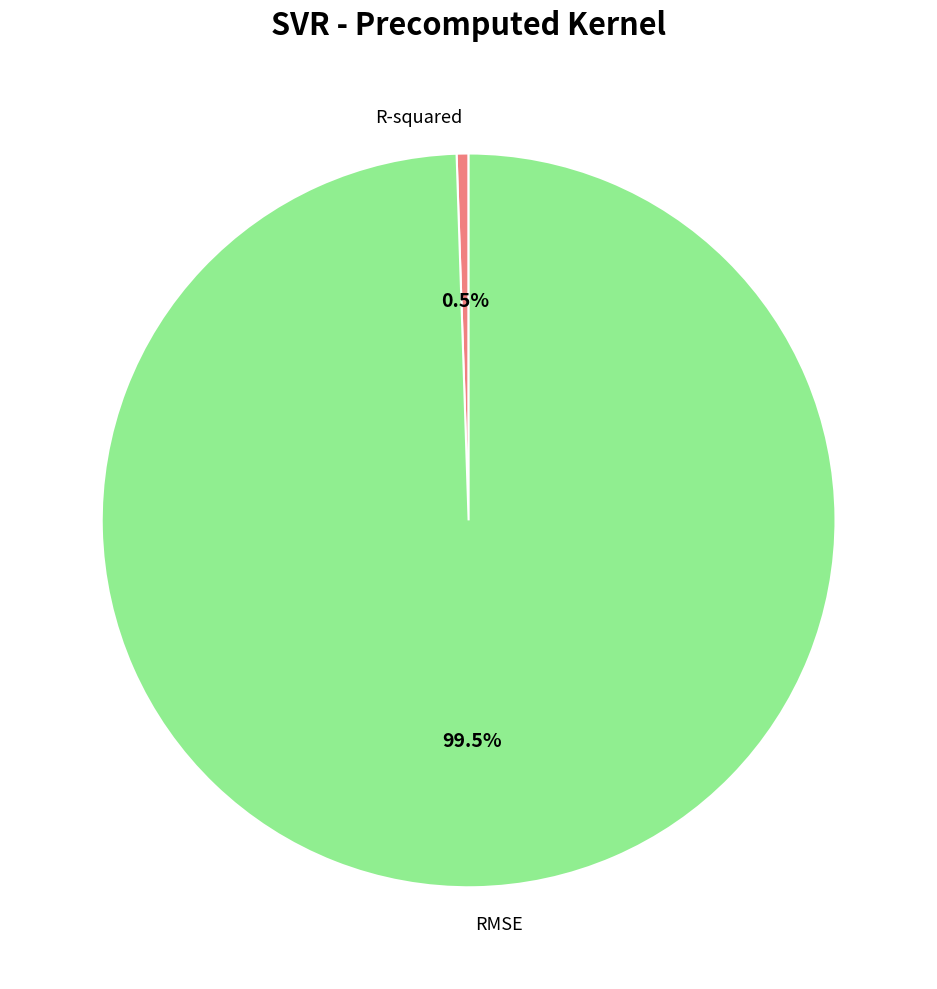

Is there any slice that represents more than half of the pie?

Yes